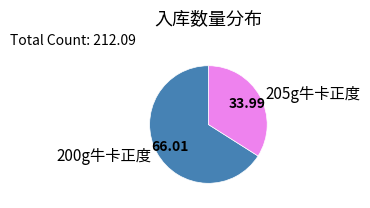

Which has a higher value, 205g牛卡正度 or 200g牛卡正度?

200g牛卡正度